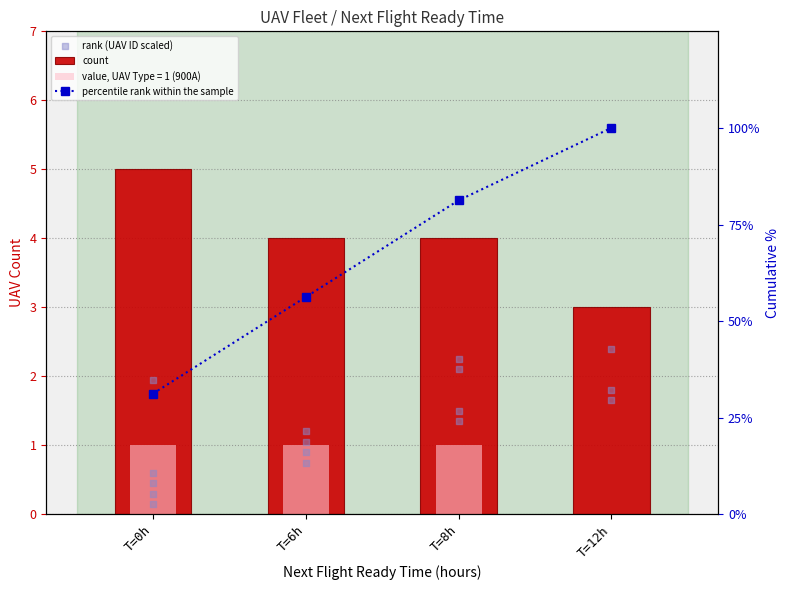

Which series has the largest Y range (max minus min)?

percentile rank within the sample